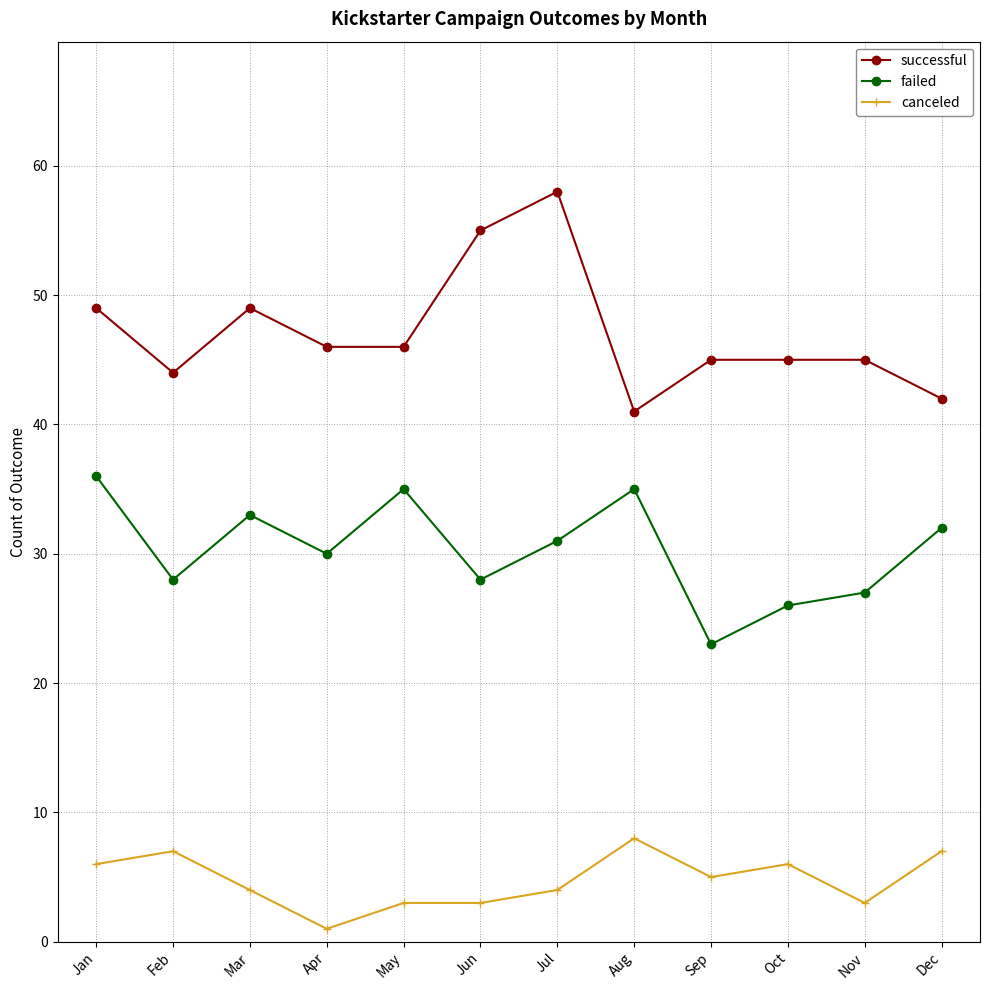

At which category does the chart reach its minimum across all series?

Apr